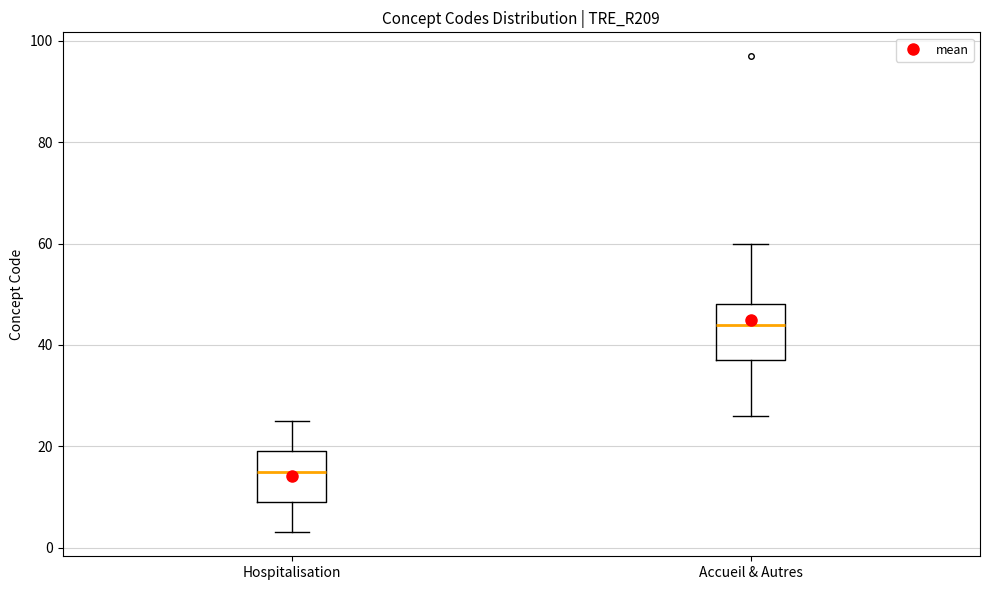

Which box's median line is the lowest?

Hospitalisation